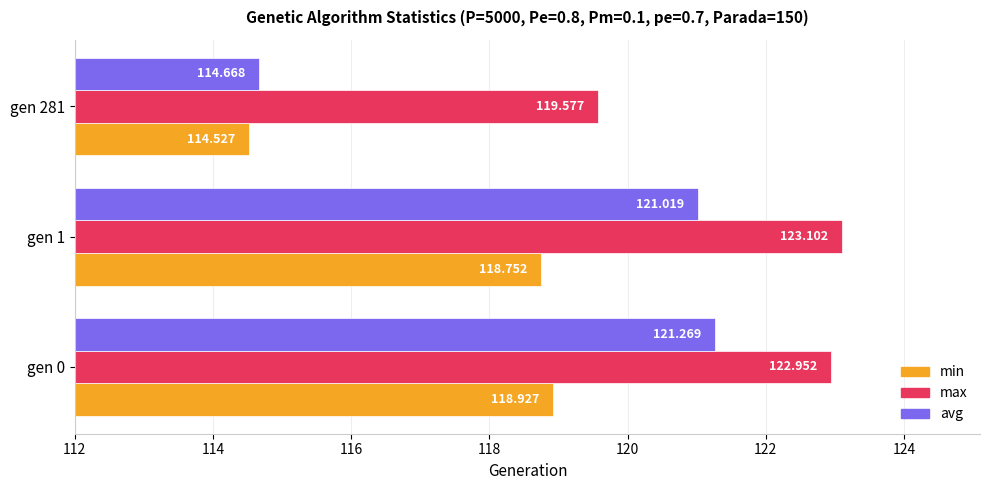

Rank the series by their maximum value, from highest to lowest.

max, avg, min